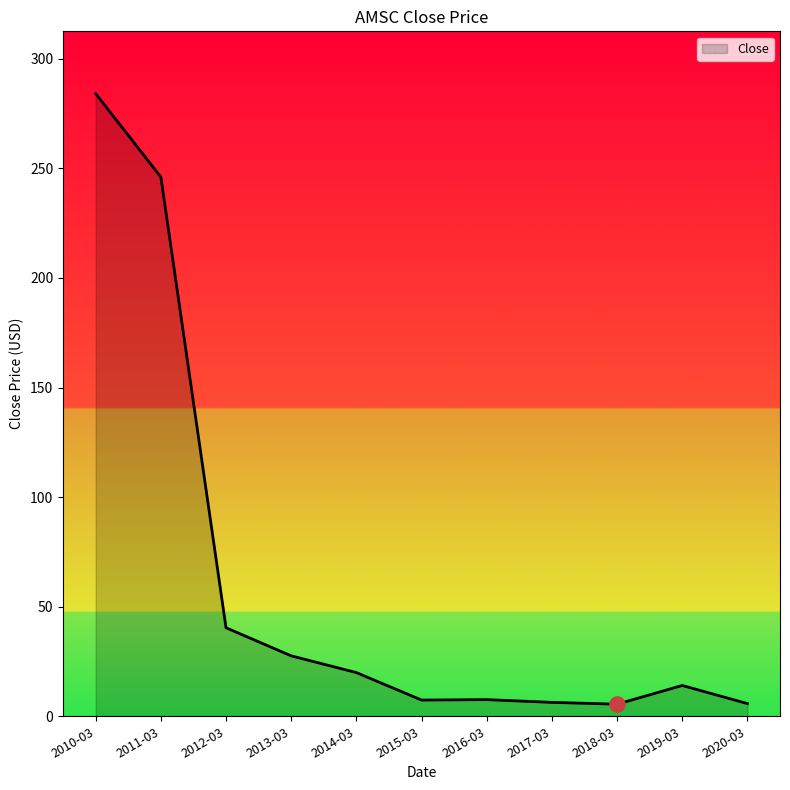

What is the ratio of the value at 2016-03 to the value at 2018-03?

1.4